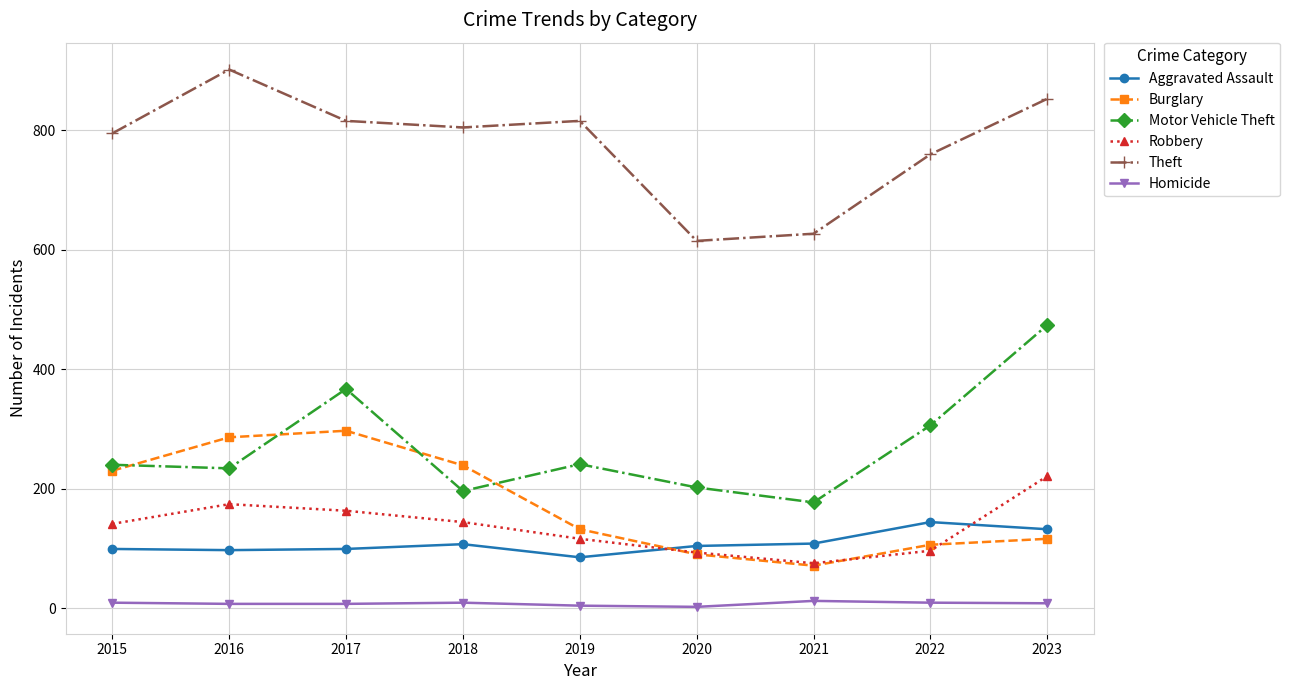

How many lines are shown in the chart?

6